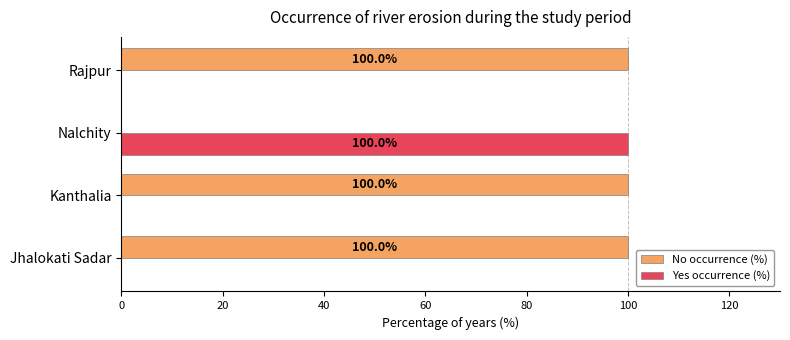

The value of No occurrence (%) at Nalchity is -59. True or false?

False